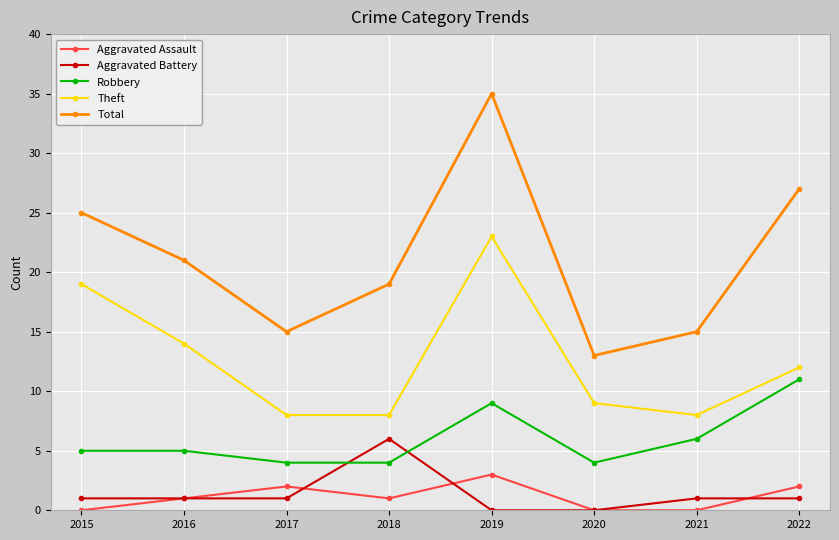

What is the value of the Aggravated Battery point at the 2nd from the left?

1